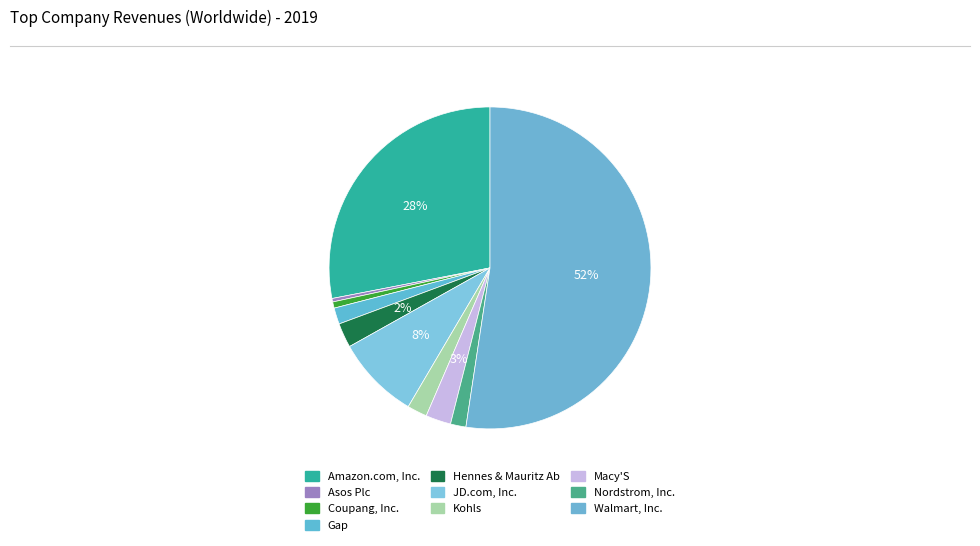

To the nearest percent, what percentage of the pie is JD.com, Inc.?

8%